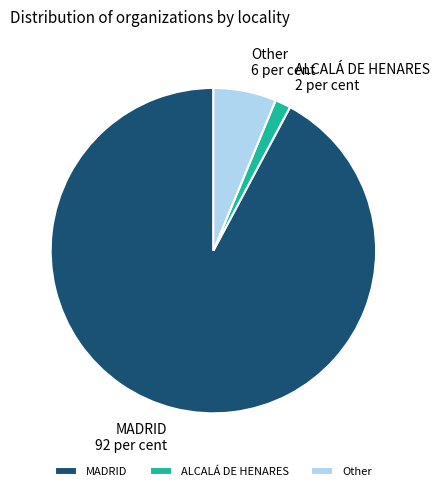

Combined, do MADRID 92 per cent and Other 6 per cent account for over 50%?

Yes